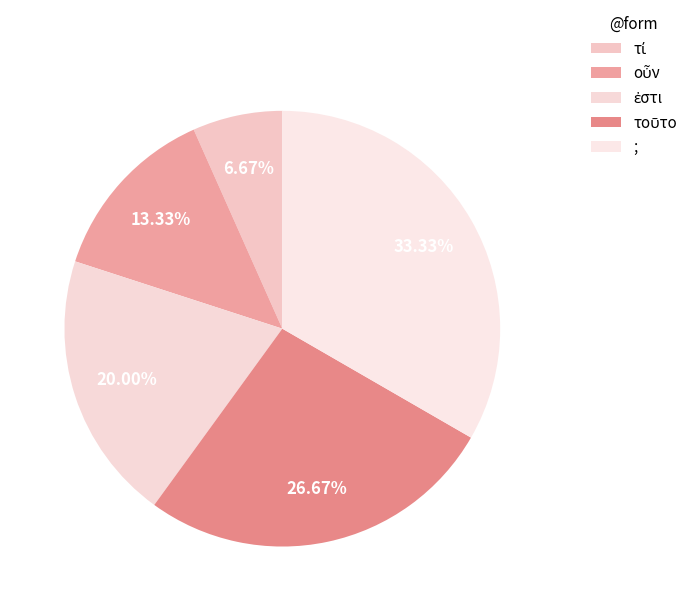

How many slices are in this pie chart?

5